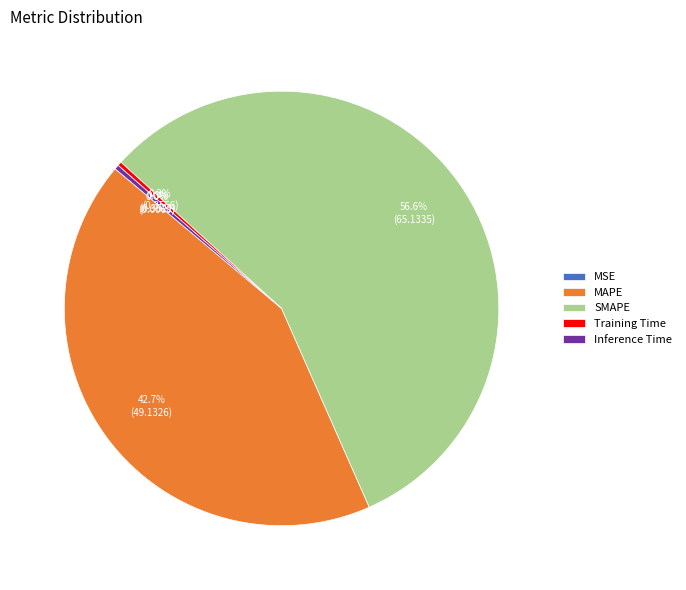

To the nearest percent, what is the difference between the largest and smallest slice percentages?

57%